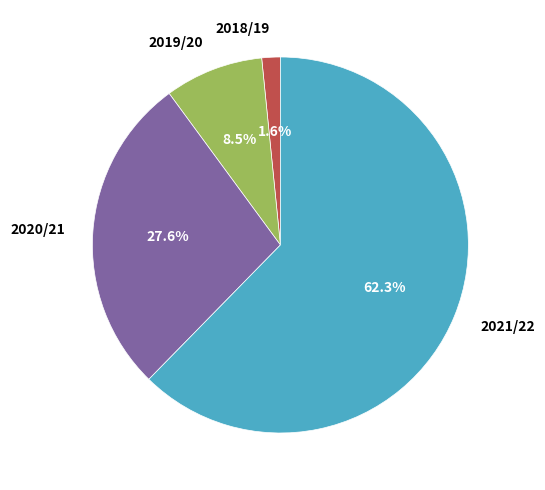

Which slice is the largest?

2021/22